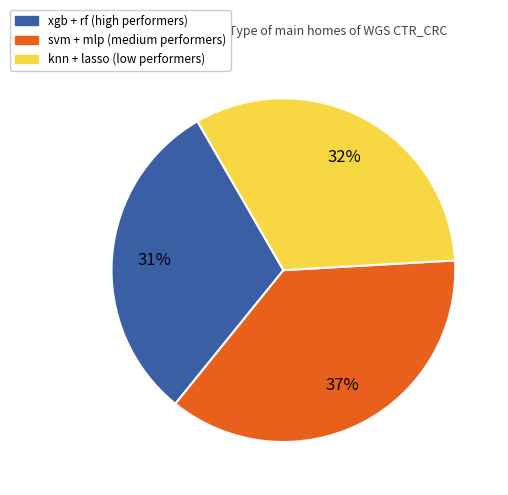

Is there any slice that represents more than half of the pie?

No